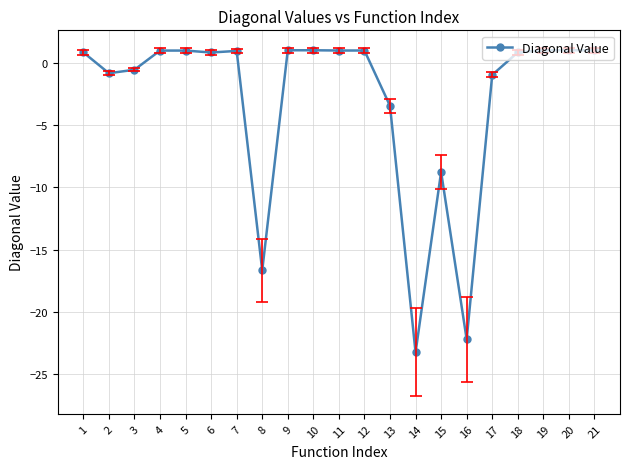

True or false: the data shows 1.0 at 10.

True